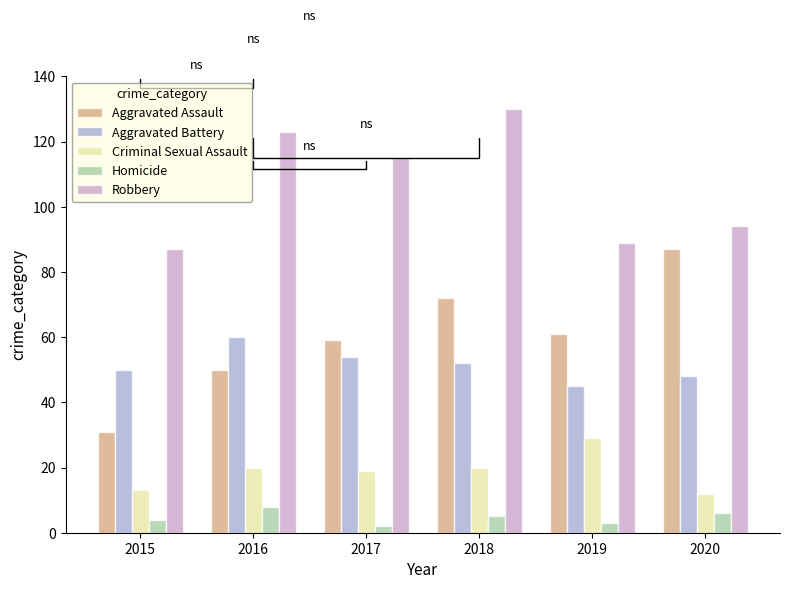

What is the sum of all Aggravated Assault values?

360